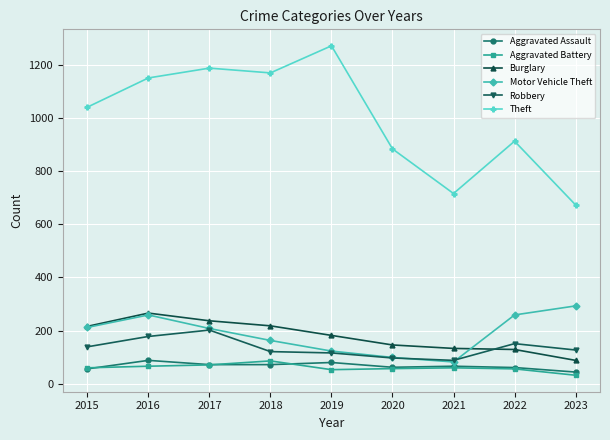

What is the smallest value displayed?

32